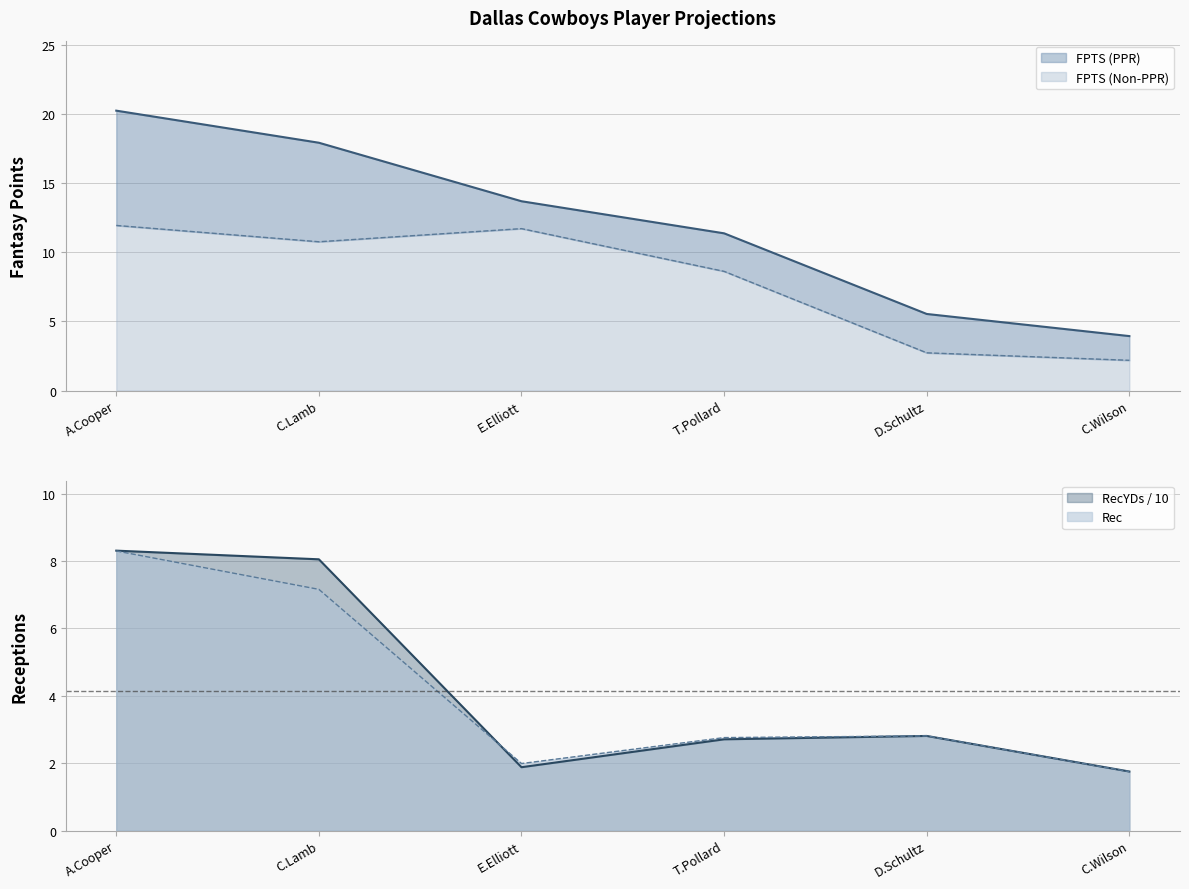

Which series ends up on top after the final intersection of Rec and FPTS (Non-PPR)?

FPTS (Non-PPR)